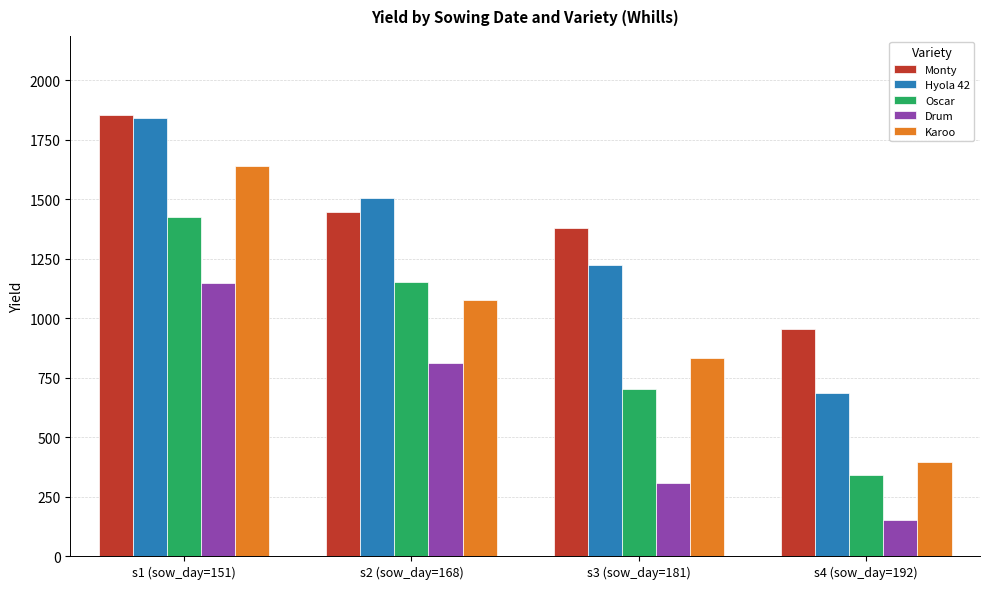

Between s1 (sow_day=151) and s2 (sow_day=168), which series saw the biggest shift?

Karoo